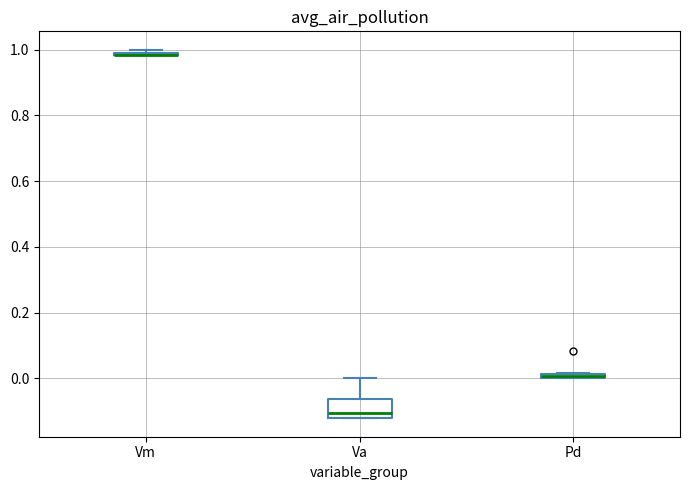

Which box is the tallest, from its lower edge to its upper edge?

Va